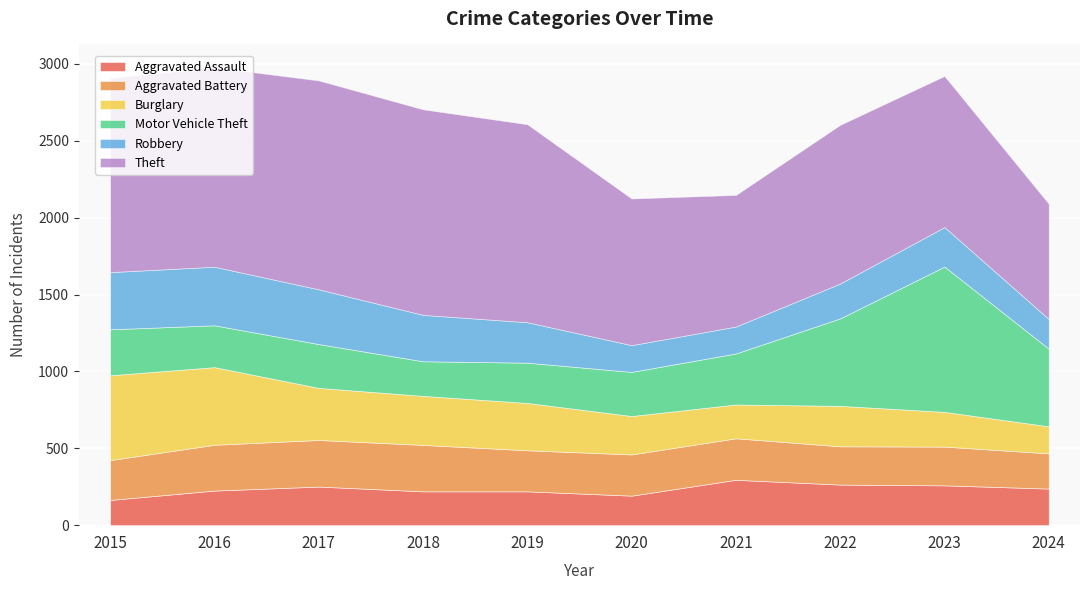

What are all the series names shown in the legend?

Aggravated Assault, Aggravated Battery, Burglary, Motor Vehicle Theft, Robbery, Theft